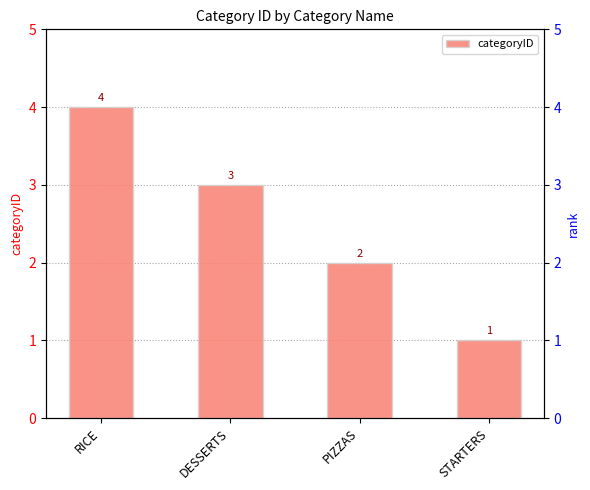

Count the number of data series in this chart.

1